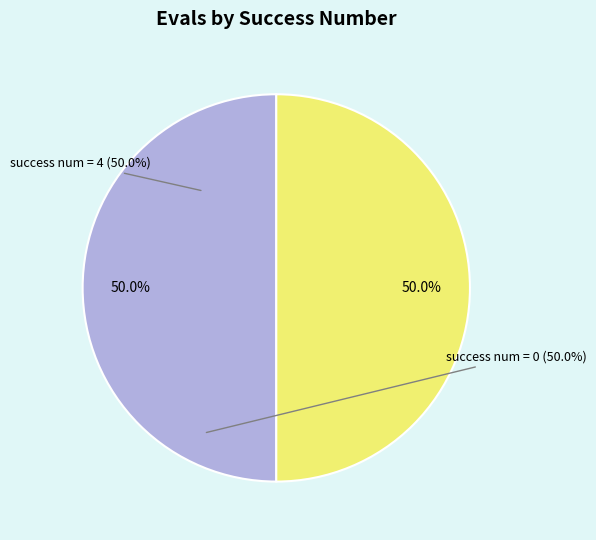

Is the sum of success num = 0 and success num = 4 greater than half?

Yes